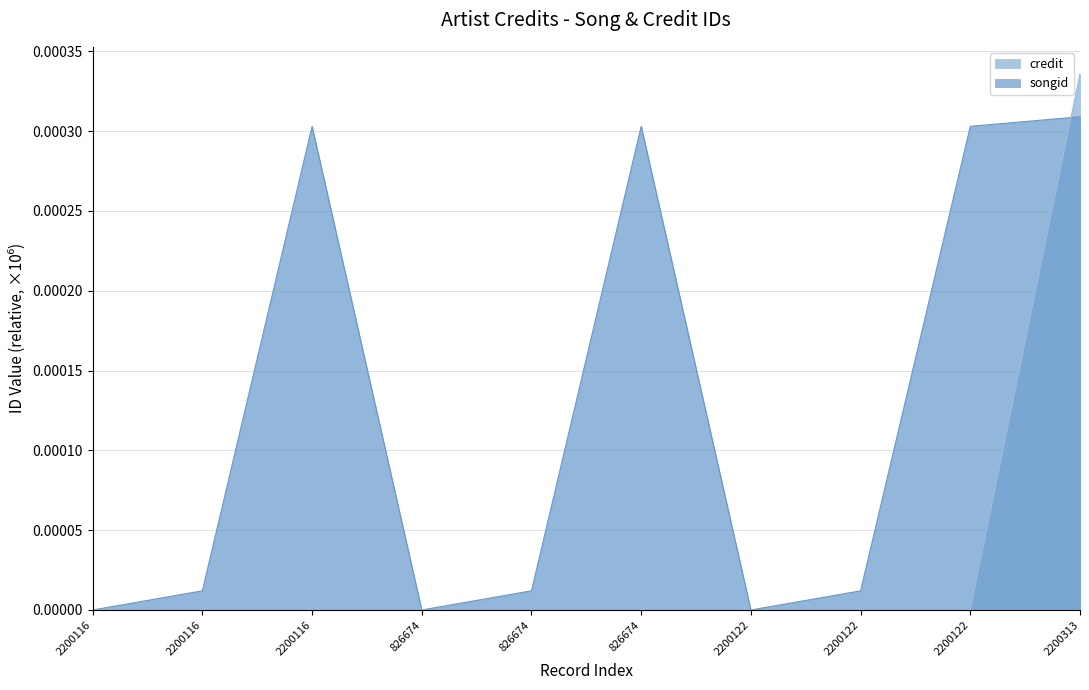

Count the credit values in the range 0 to 1.

10